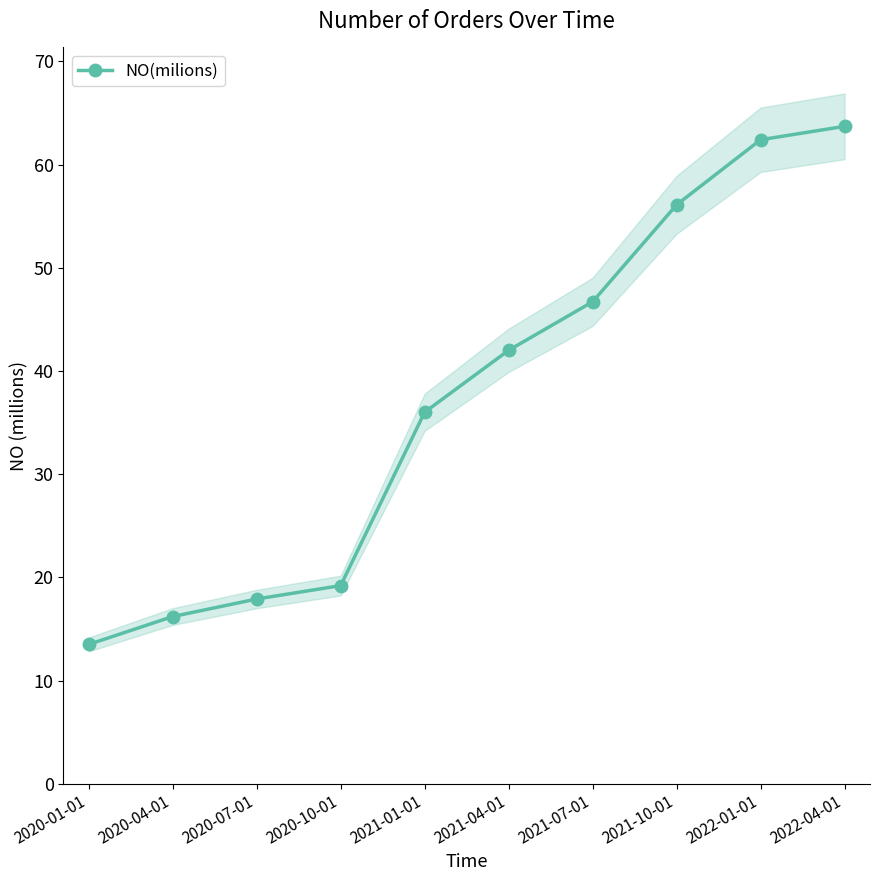

What is the change in value from 2021-01-01 to 2021-04-01?

+6.0